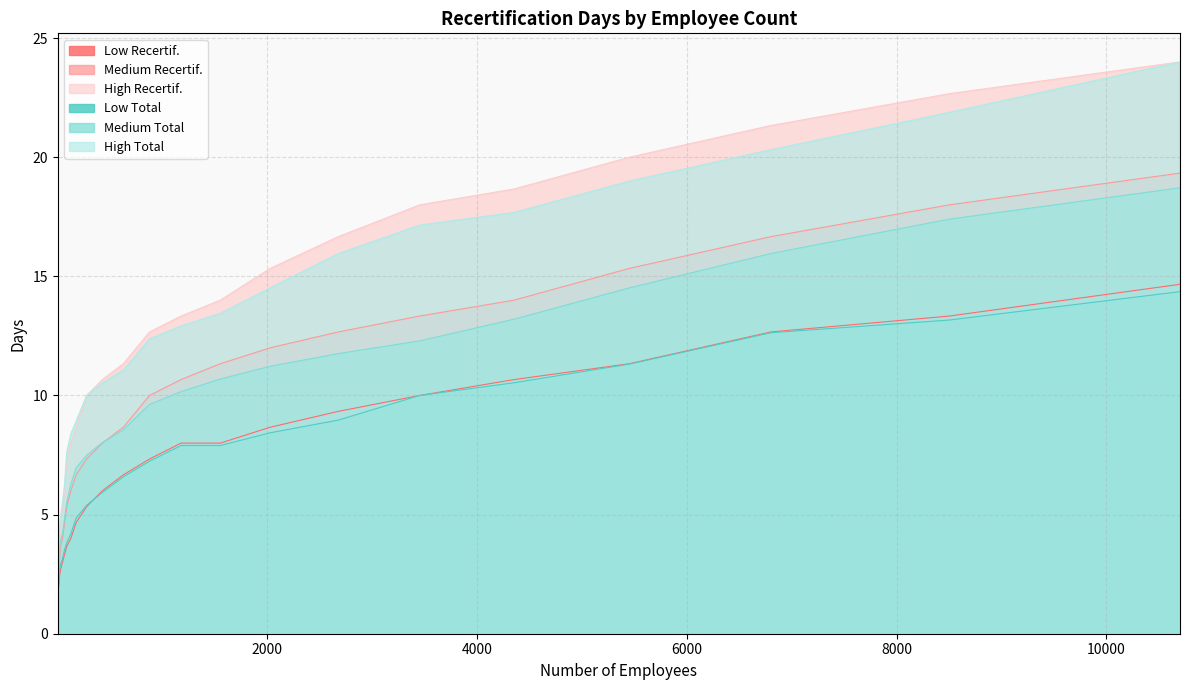

Reading left to right, what are all the values shown in this chart?

Low Recertif.: 1=1.7	6=2.0	11=2.0	16=2.3	26=2.7	46=3.0	66=3.3	86=3.7	126=4.0	176=4.7	276=5.3	426=6.0	626=6.7	876=7.3	1176=8.0	1551=8.0	2026=8.7	2676=9.3	3451=10.0	4351=10.7	5451=11.3	6801=12.7	8501=13.3	10701=14.7
Medium Recertif.: 1=1.7	6=2.0	11=2.3	16=3.0	26=3.7	46=4.0	66=4.7	86=5.3	126=6.0	176=6.7	276=7.3	426=8.0	626=8.7	876=10.0	1176=10.7	1551=11.3	2026=12.0	2676=12.7	3451=13.3	4351=14.0	5451=15.3	6801=16.7	8501=18.0	10701=19.3
High Recertif.: 1=2.0	6=2.3	11=3.0	16=3.7	26=4.7	46=5.3	66=6.0	86=7.3	126=8.0	176=8.7	276=10.0	426=10.7	626=11.3	876=12.7	1176=13.3	1551=14.0	2026=15.3	2676=16.7	3451=18.0	4351=18.7	5451=20.0	6801=21.3	8501=22.7	10701=24.0
Low Total: 1=1.8	6=2.1	11=2.1	16=2.6	26=2.9	46=3.2	66=3.5	86=3.8	126=4.2	176=4.9	276=5.4	426=5.9	626=6.6	876=7.2	1176=7.9	1551=7.9	2026=8.4	2676=9.0	3451=10.0	4351=10.5	5451=11.3	6801=12.6	8501=13.2	10701=14.4
Medium Total: 1=2.0	6=2.2	11=2.6	16=3.4	26=3.9	46=4.2	66=4.9	86=5.5	126=6.3	176=7.0	276=7.5	426=8.0	626=8.6	876=9.6	1176=10.2	1551=10.7	2026=11.2	2676=11.8	3451=12.3	4351=13.2	5451=14.5	6801=16.0	8501=17.4	10701=18.7
High Total: 1=2.6	6=2.7	11=3.4	16=4.1	26=4.9	46=5.5	66=6.3	86=7.6	126=8.4	176=8.9	276=10.0	426=10.5	626=11.1	876=12.4	1176=12.9	1551=13.5	2026=14.5	2676=16.0	3451=17.1	4351=17.7	5451=19.0	6801=20.3	8501=21.9	10701=24.0